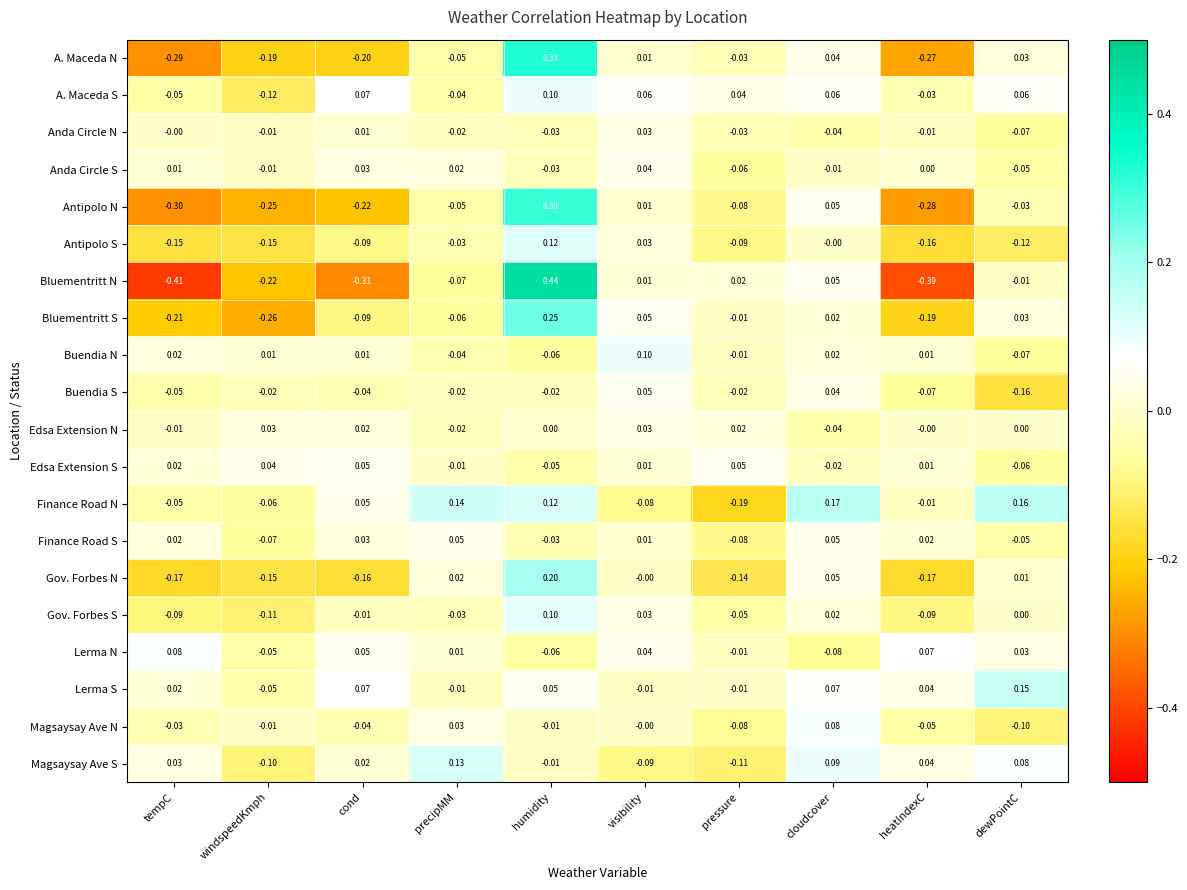

Which series has the largest range (max minus min)?

Bluementritt N